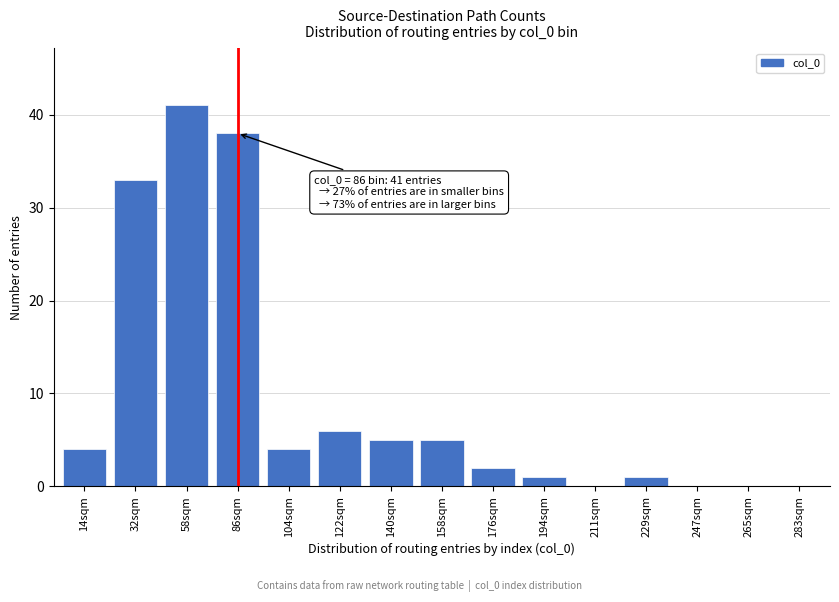

Reading right to left, what are all the values shown in this chart?

283sqm=0	265sqm=0	247sqm=0	229sqm=1	211sqm=0	194sqm=1	176sqm=2	158sqm=5	140sqm=5	122sqm=6	104sqm=4	86sqm=38	58sqm=41	32sqm=33	14sqm=4